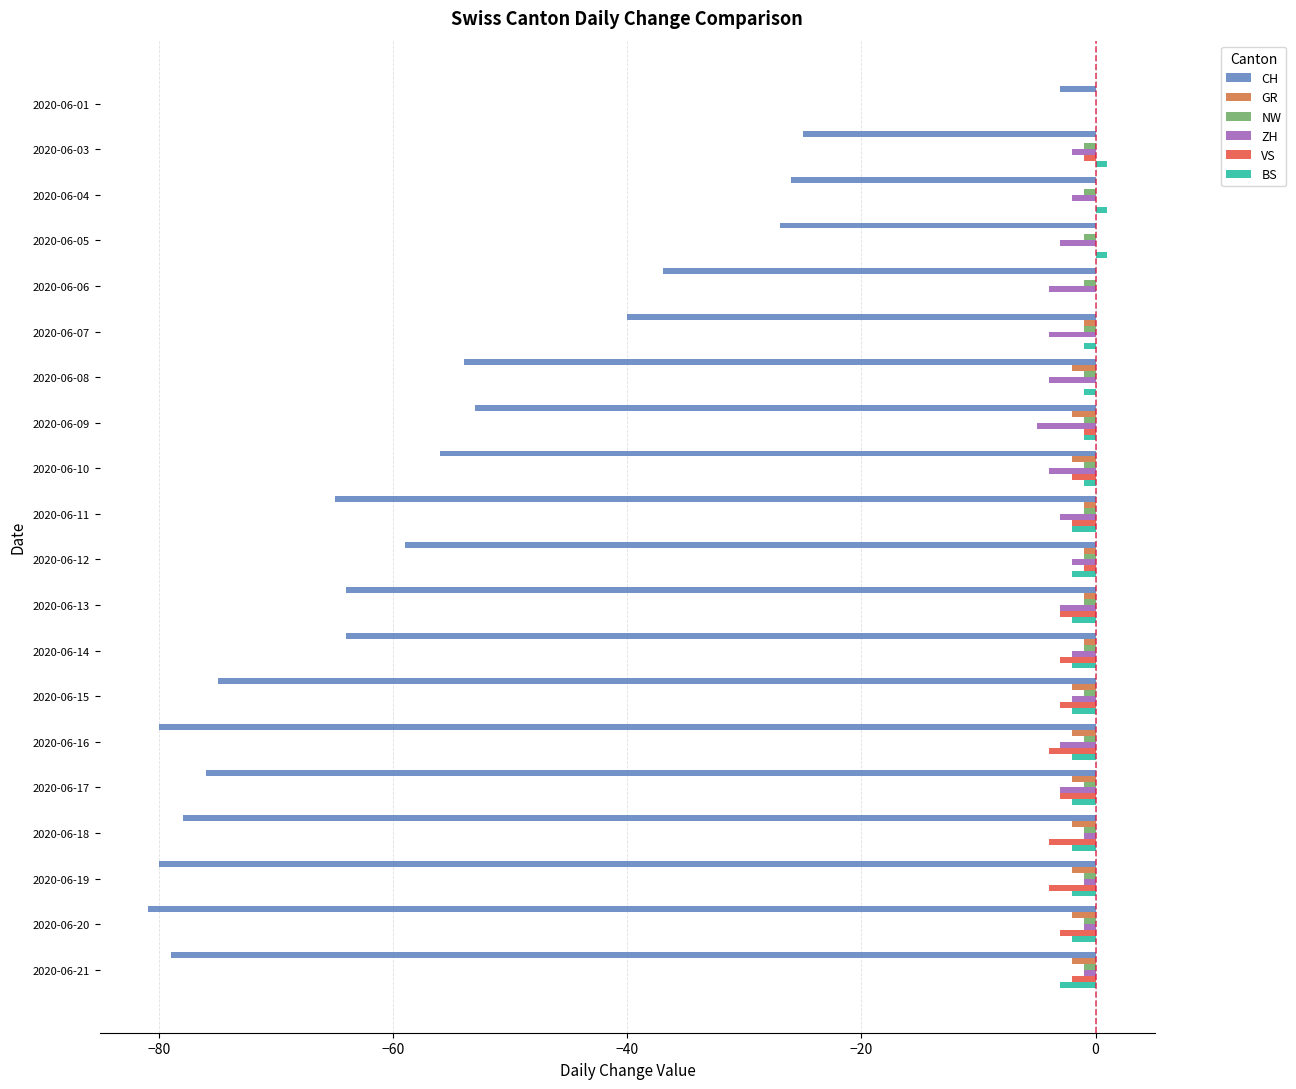

At which category is the sum across all series the highest?

2020-06-01